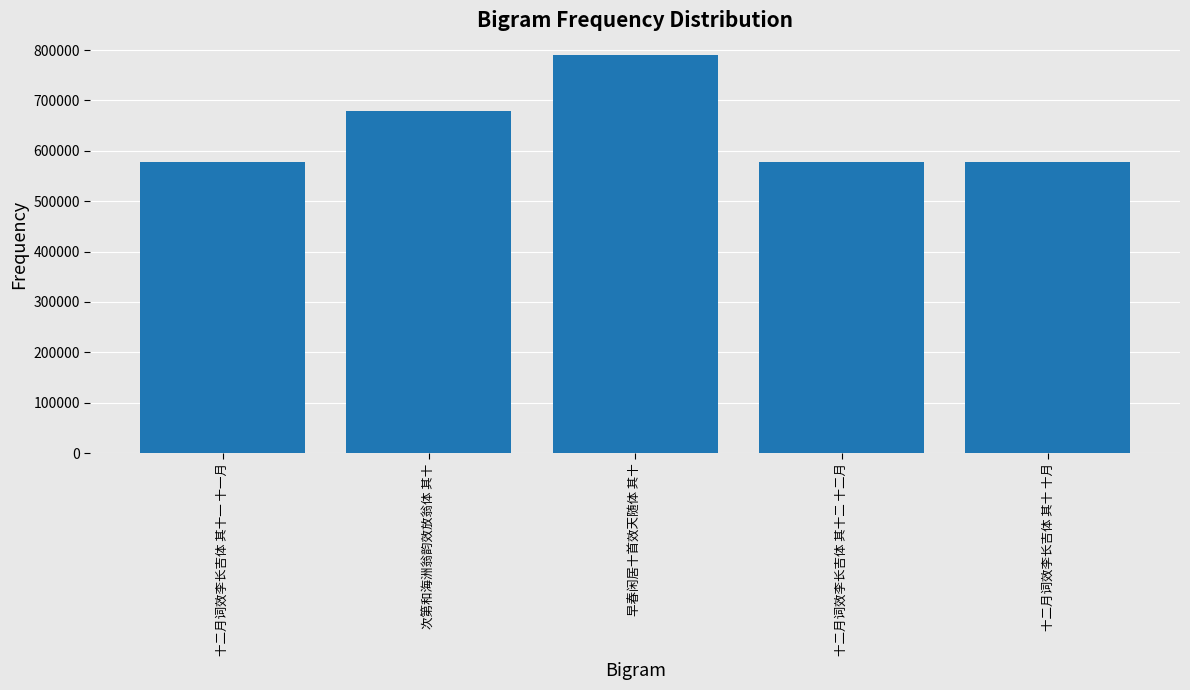

What is the label of the 1st bar from the right?

十二月词效李长吉体 其十 十月